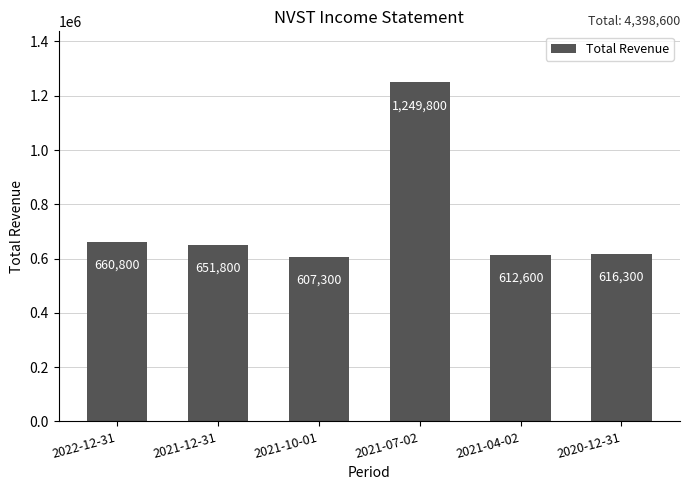

What is the difference between the values at 2022-12-31 and 2020-12-31?

44500